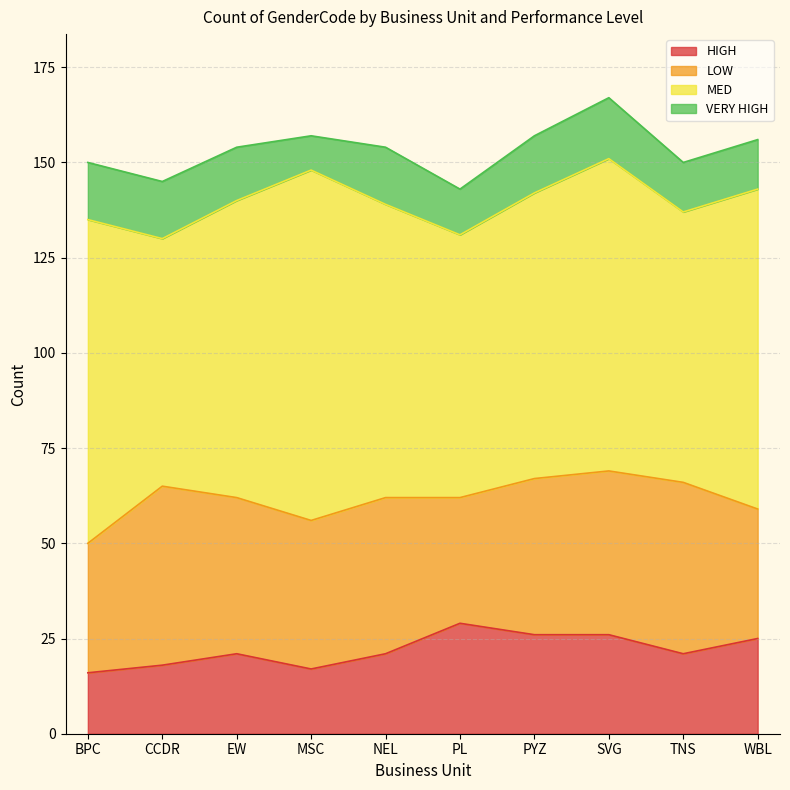

What is the value of the LOW point at the 2nd from the left?

47